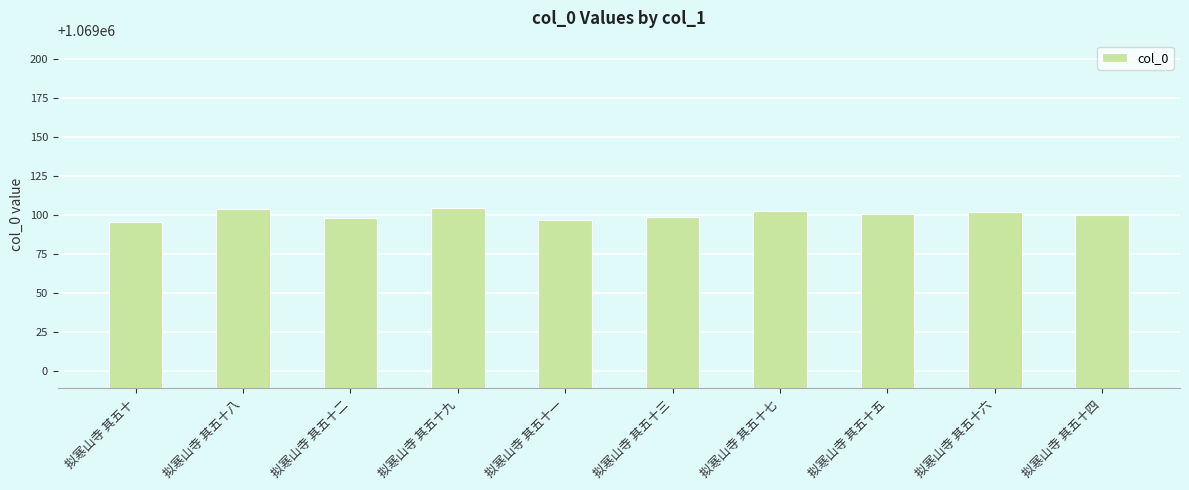

Read the value at 拟寒山寺 其五十八.

1069104